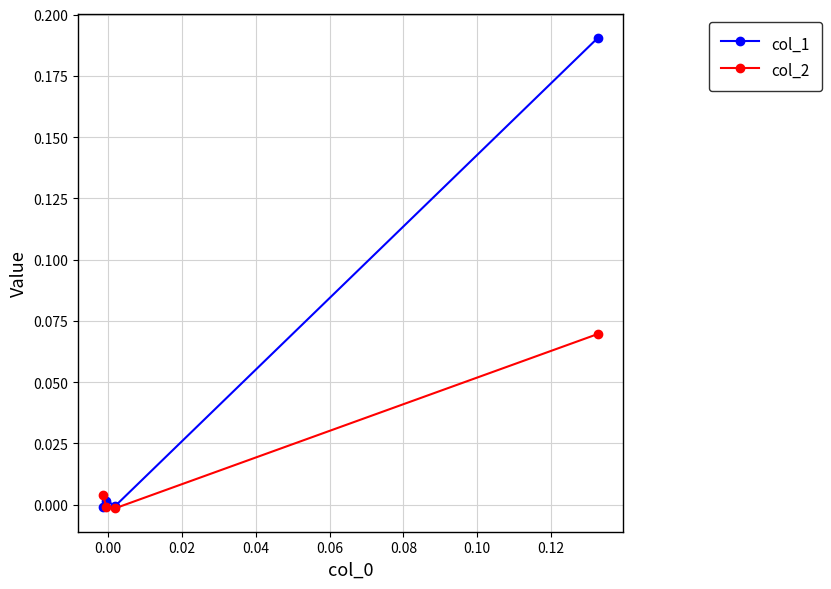

Which series has the largest total across all categories?

col_1